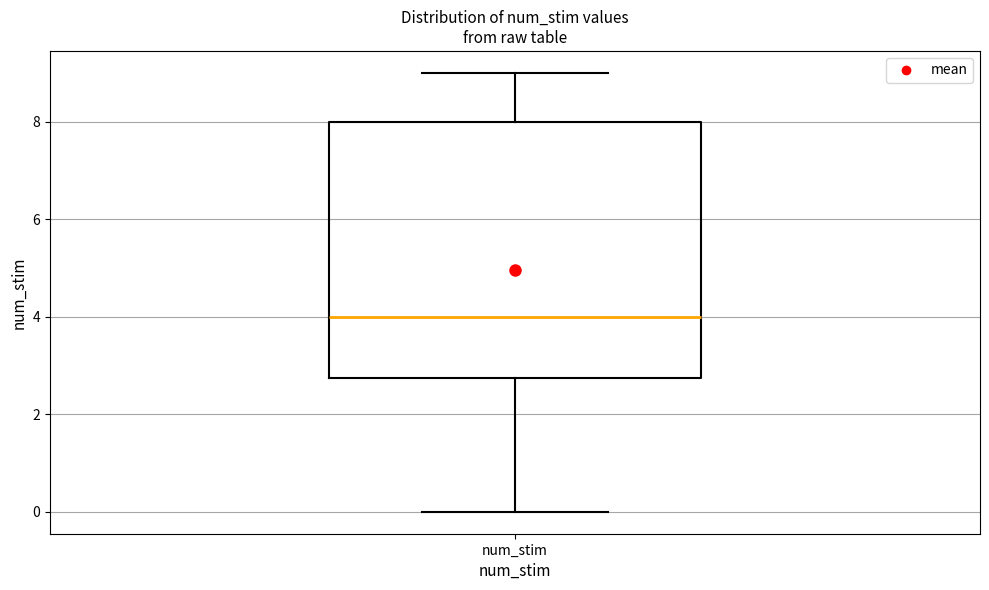

Transcribe this box plot: give where the median line is, the range the box spans, and where the two whiskers end, as read against the y-axis. The values are not printed on the chart, so give them approximately, as read against the axis.

median 4.0, box 2.8 to 8.0, whiskers 0.0 to 9.0